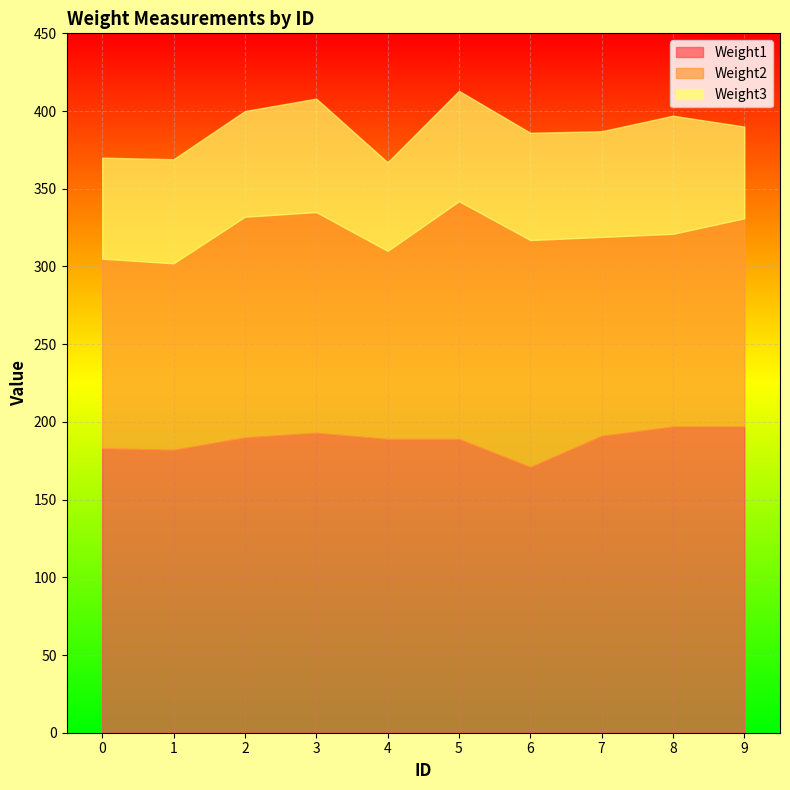

True or false: Weight3 has a value of 67 at 1.

True